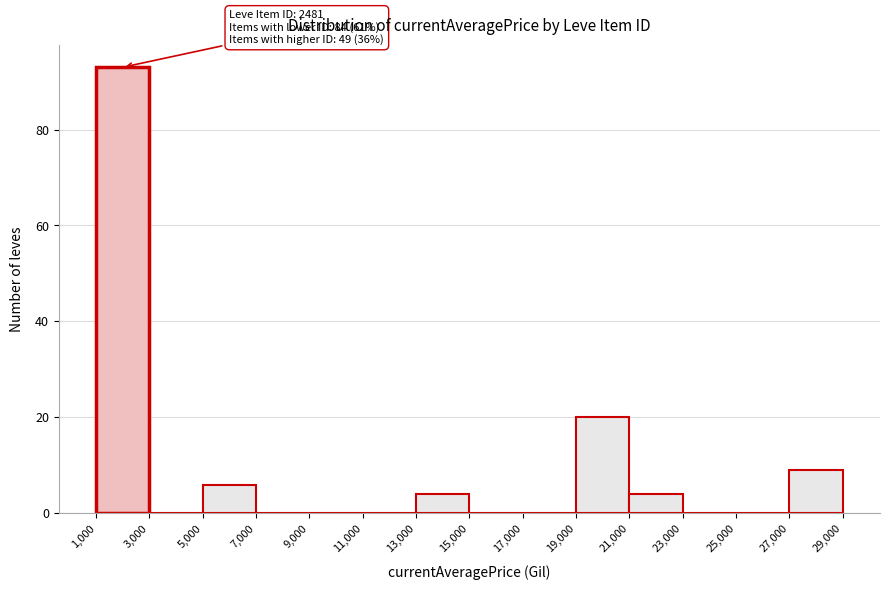

Over which range of the x-axis is the bar tallest?

1,000 to 3,000